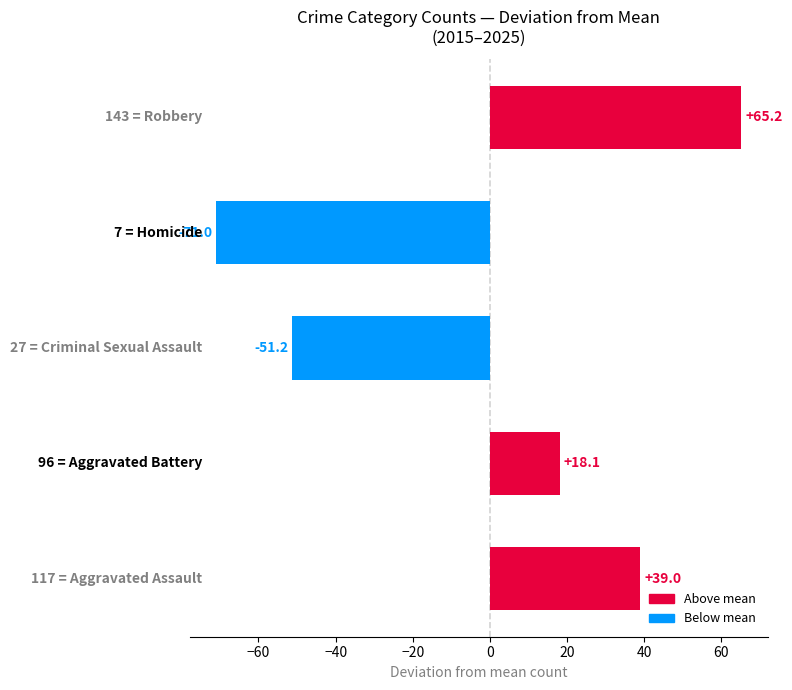

What is the difference between the maximum and minimum values?

136.2